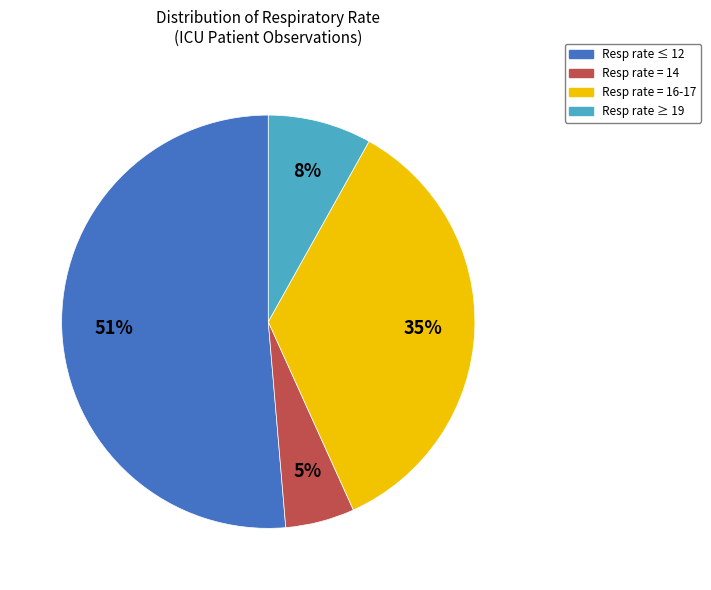

To the nearest percent, what is the average slice percentage?

25%